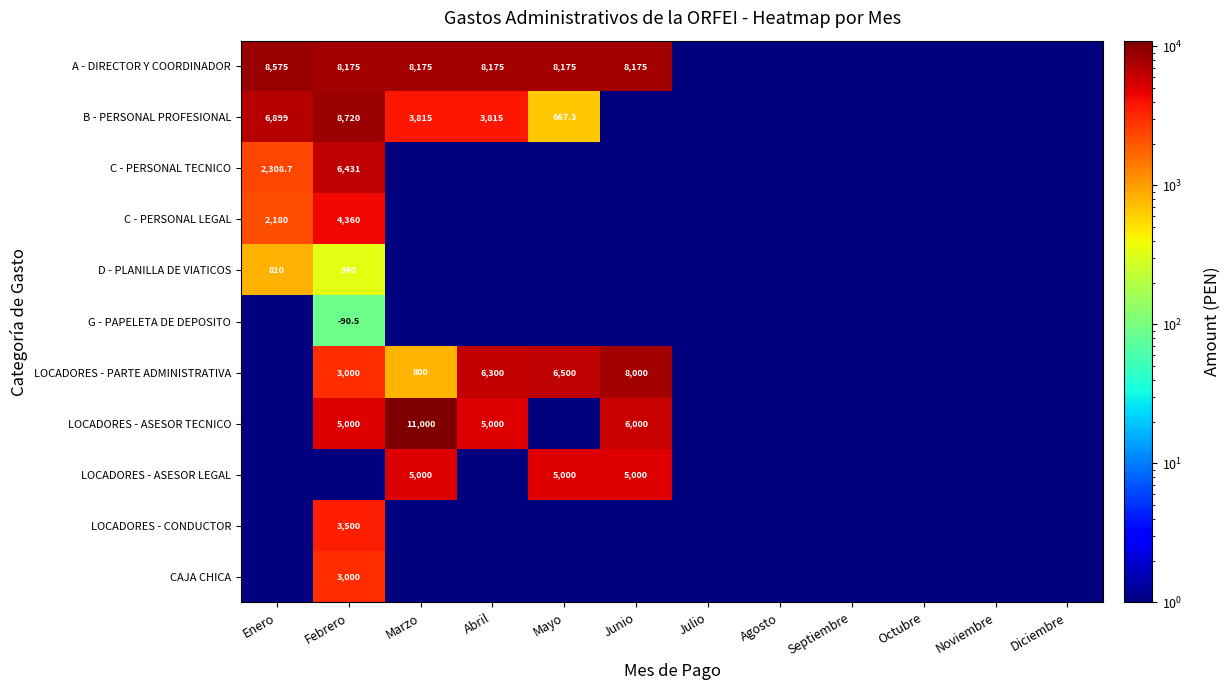

The B - PERSONAL PROFESIONAL series shows 1142.0 at Mayo. True or false?

False